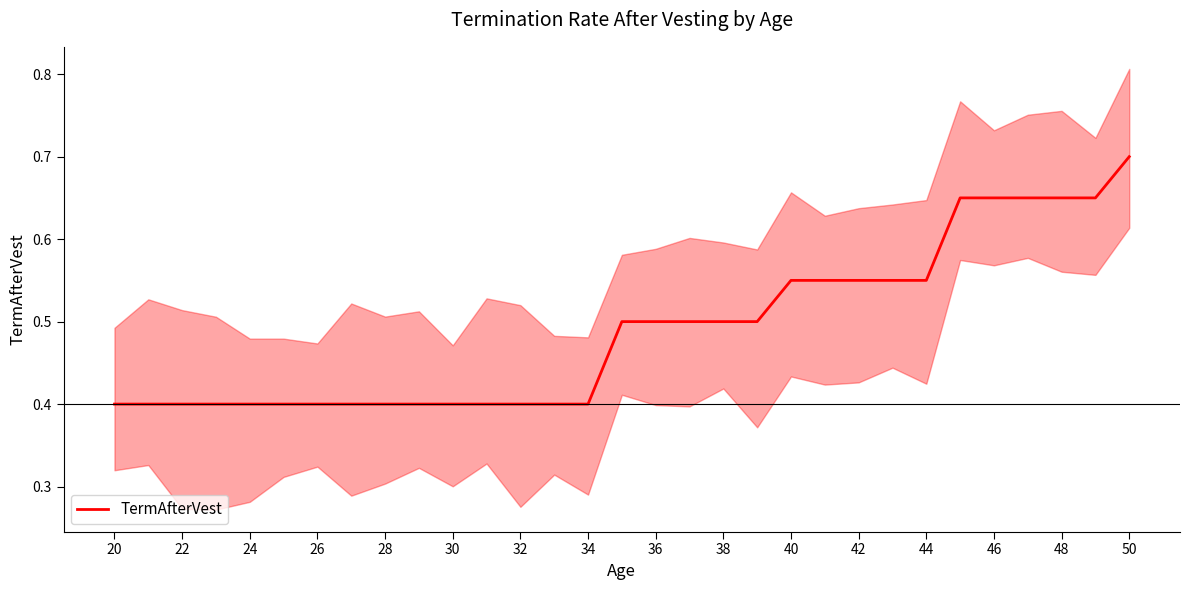

The value at 42 is 0.9. True or false?

False